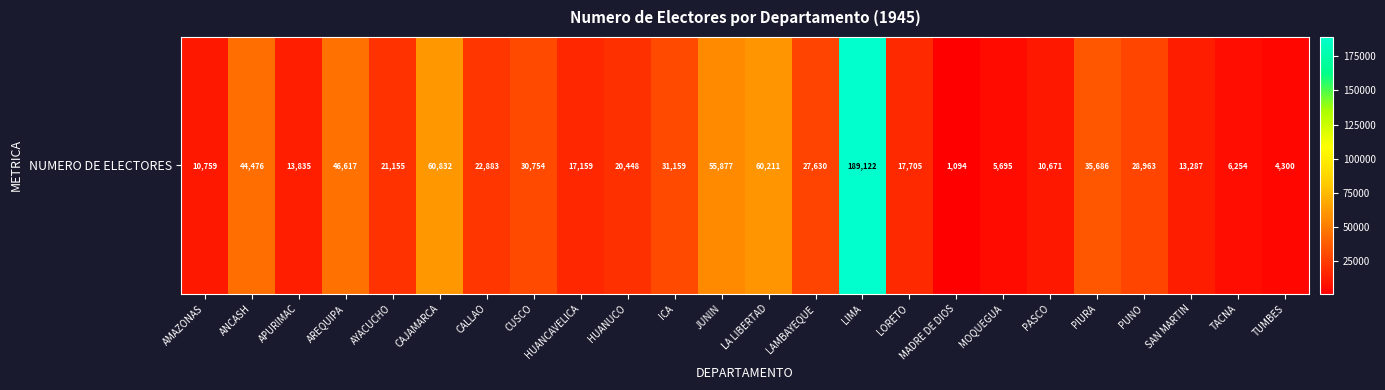

At which label does the data first exceed 22883?

ANCASH